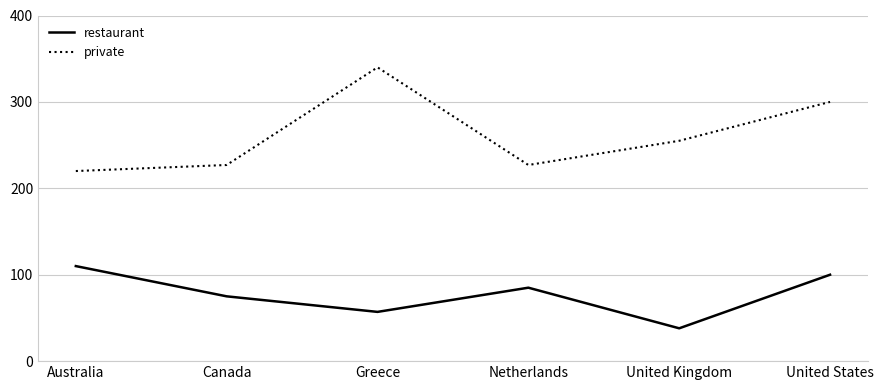

True or false: private and restaurant intersect in this chart.

False